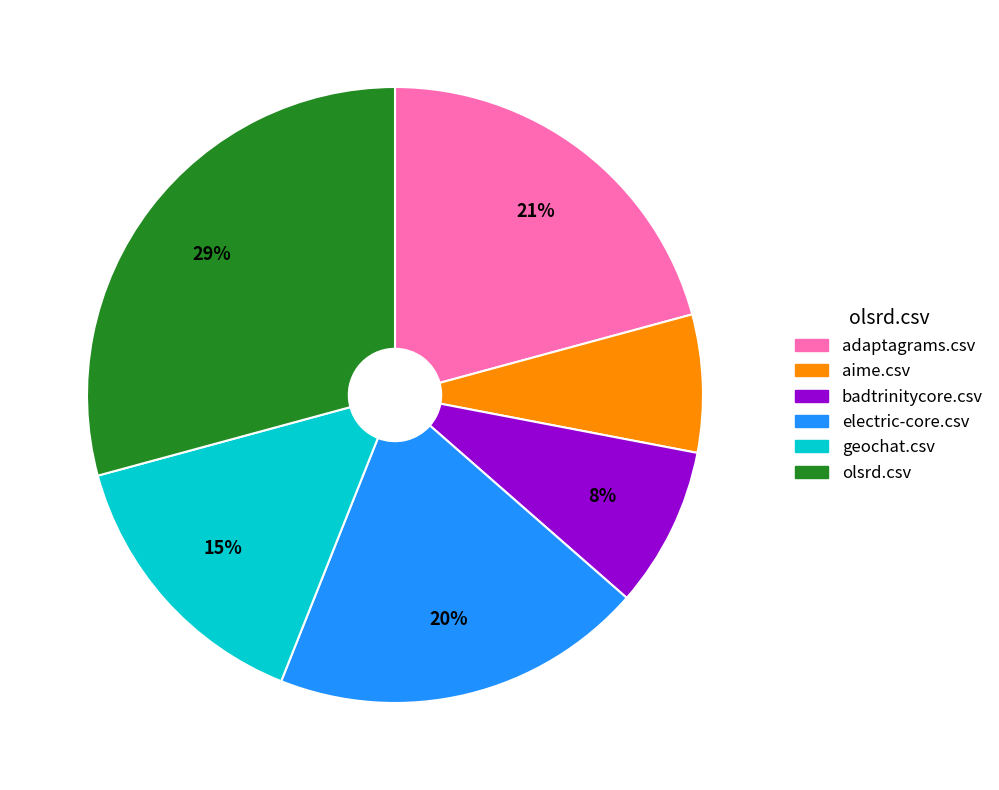

Rank the categories by value from lowest to highest.

aime.csv, badtrinitycore.csv, geochat.csv, electric-core.csv, adaptagrams.csv, olsrd.csv